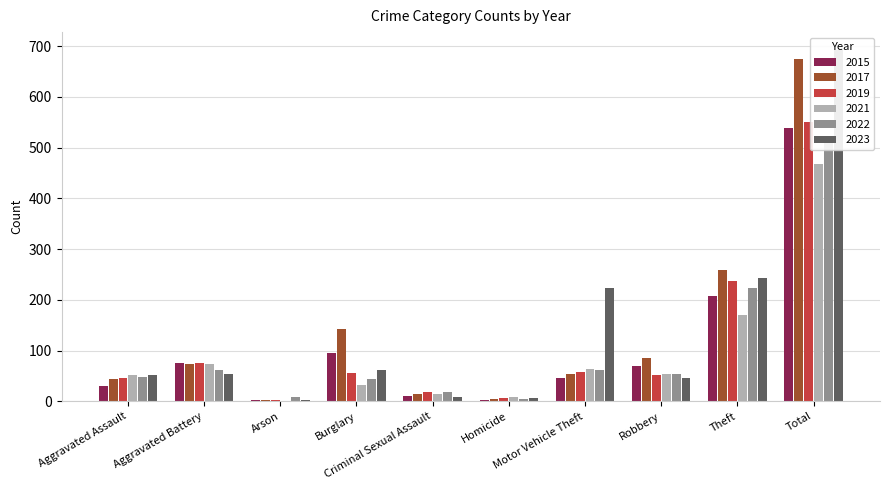

Reading left to right, list all the values displayed in this chart.

2015: Aggravated Assault=30	Aggravated Battery=76	Arson=3	Burglary=96	Criminal Sexual Assault=10	Homicide=2	Motor Vehicle Theft=45	Robbery=70	Theft=207	Total=539
2017: Aggravated Assault=43	Aggravated Battery=73	Arson=2	Burglary=142	Criminal Sexual Assault=14	Homicide=4	Motor Vehicle Theft=53	Robbery=85	Theft=258	Total=674
2019: Aggravated Assault=46	Aggravated Battery=76	Arson=2	Burglary=56	Criminal Sexual Assault=18	Homicide=7	Motor Vehicle Theft=57	Robbery=51	Theft=237	Total=550
2021: Aggravated Assault=52	Aggravated Battery=73	Arson=1	Burglary=33	Criminal Sexual Assault=14	Homicide=9	Motor Vehicle Theft=63	Robbery=53	Theft=170	Total=468
2022: Aggravated Assault=47	Aggravated Battery=62	Arson=8	Burglary=43	Criminal Sexual Assault=18	Homicide=5	Motor Vehicle Theft=62	Robbery=53	Theft=224	Total=522
2023: Aggravated Assault=51	Aggravated Battery=54	Arson=2	Burglary=62	Criminal Sexual Assault=8	Homicide=6	Motor Vehicle Theft=223	Robbery=45	Theft=242	Total=693